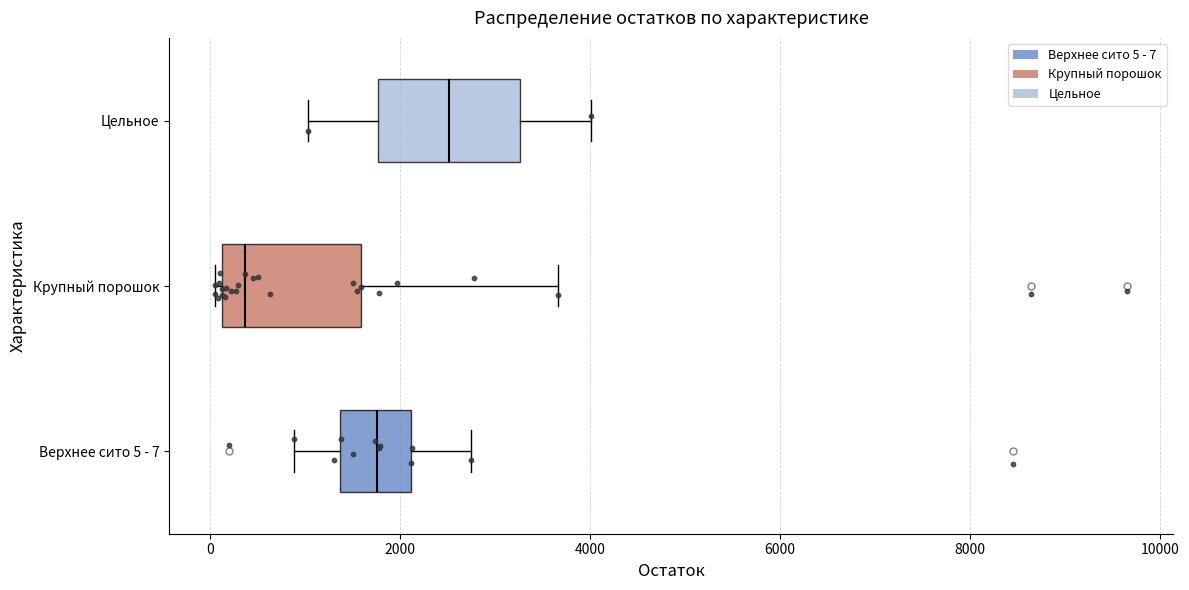

Which box has the furthest to the left median line?

Крупный порошок